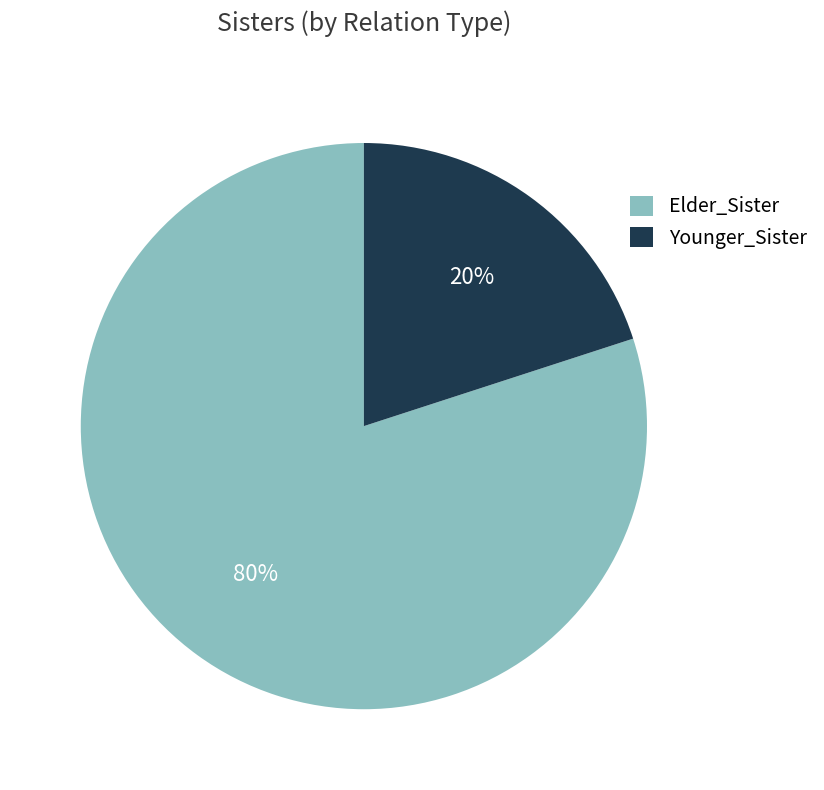

The Younger_Sister slice represents 13% of the pie. True or false?

False